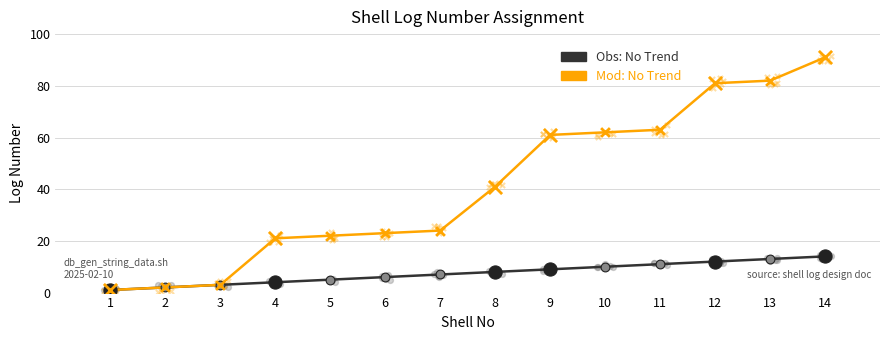

What is the total value across all series at 8?

49